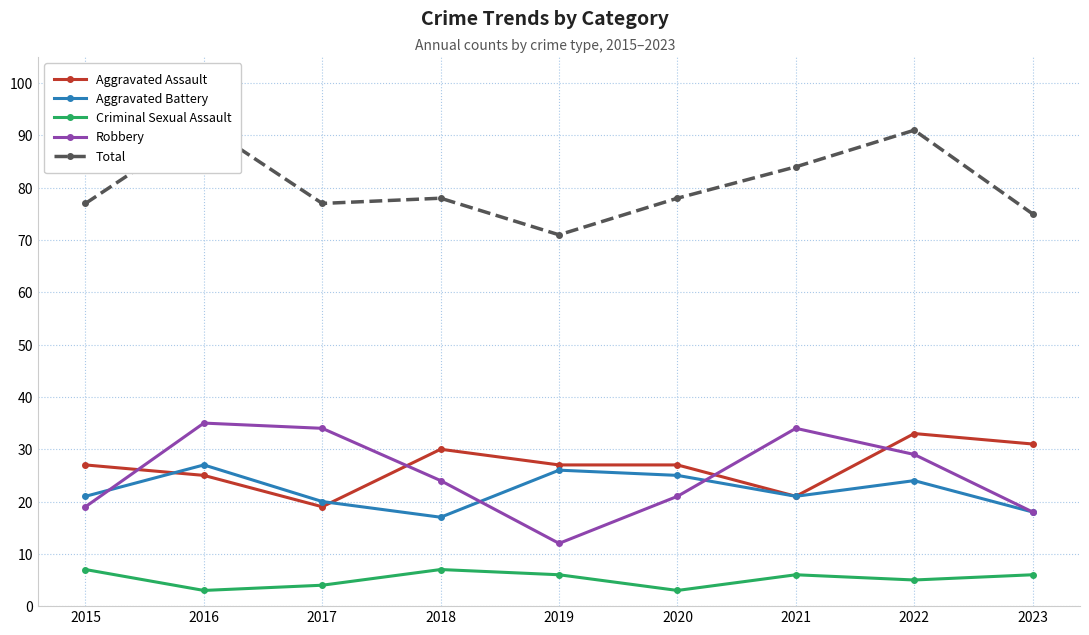

How many distinct data groups are displayed?

5